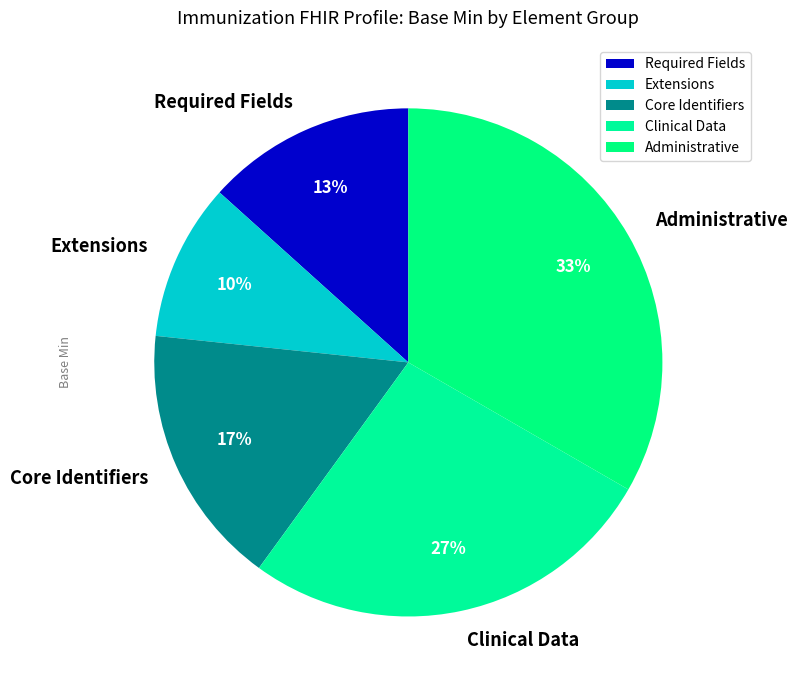

Is the sum of Clinical Data and Administrative greater than half?

Yes